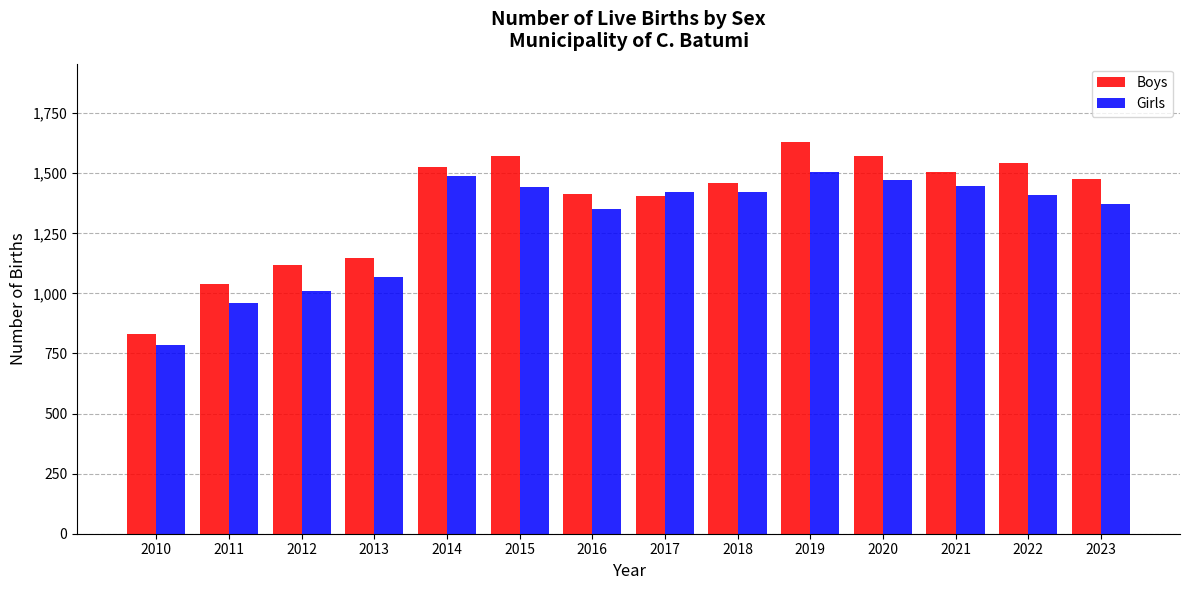

At which label does Boys reach its peak?

2019